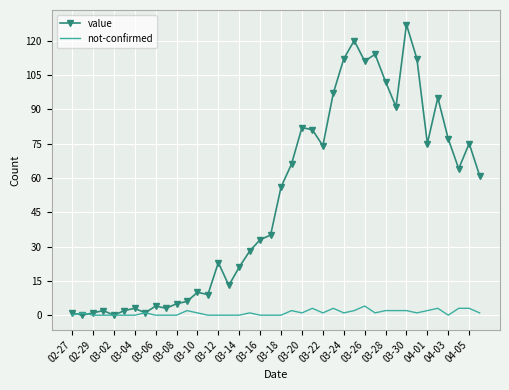

Which series has the largest range (max minus min)?

value